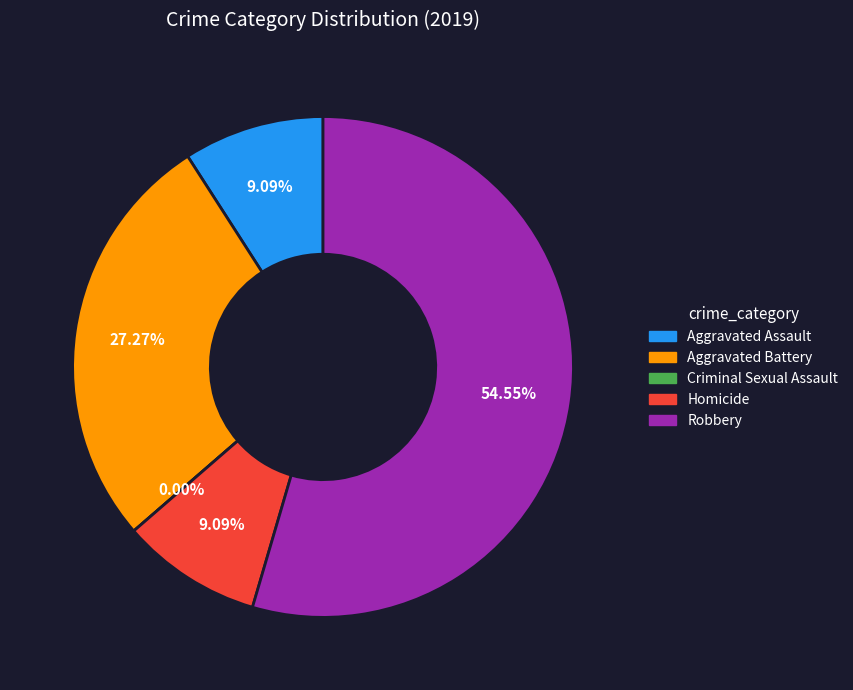

Is it true that Criminal Sexual Assault is 6% of the pie?

False